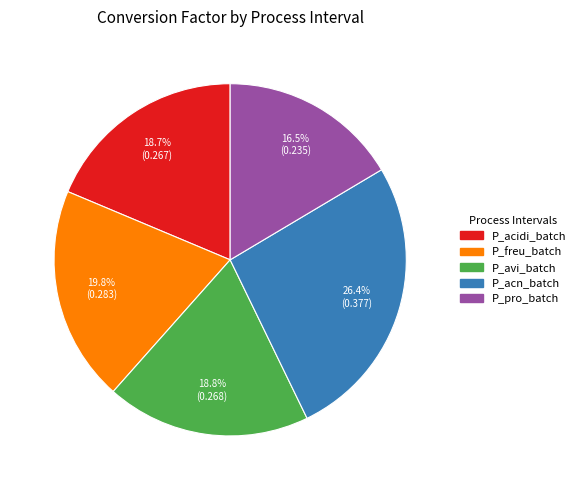

Between P_acn_batch and P_freu_batch, which is larger?

P_acn_batch